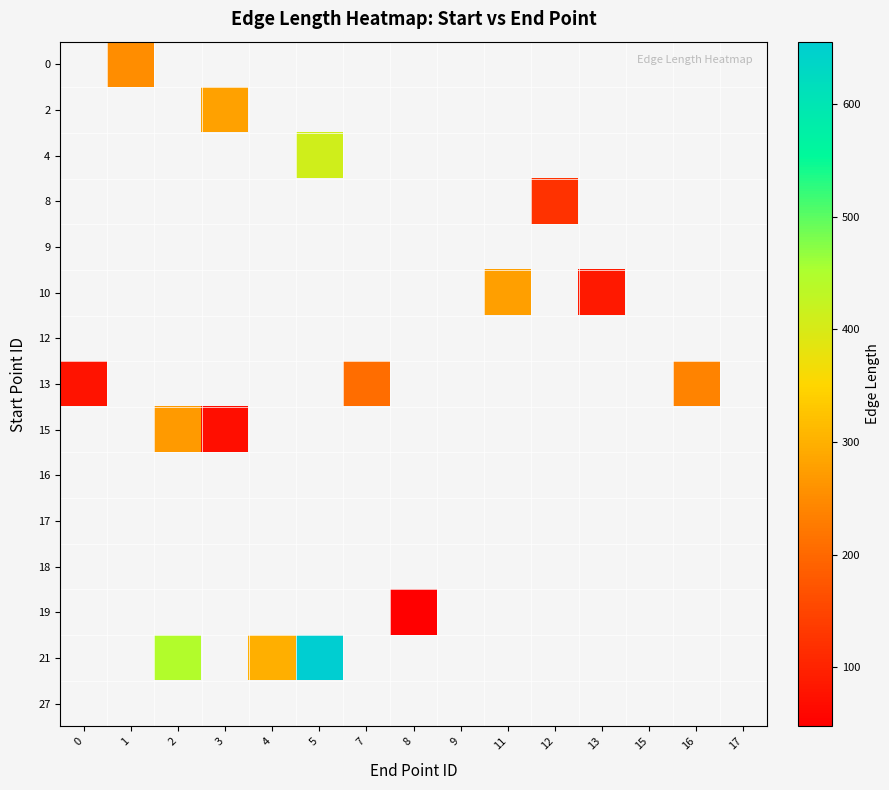

List the labels in order of 17 value, smallest first.

0, 1, 2, 3, 4, 5, 7, 8, 9, 11, 12, 13, 15, 16, 17